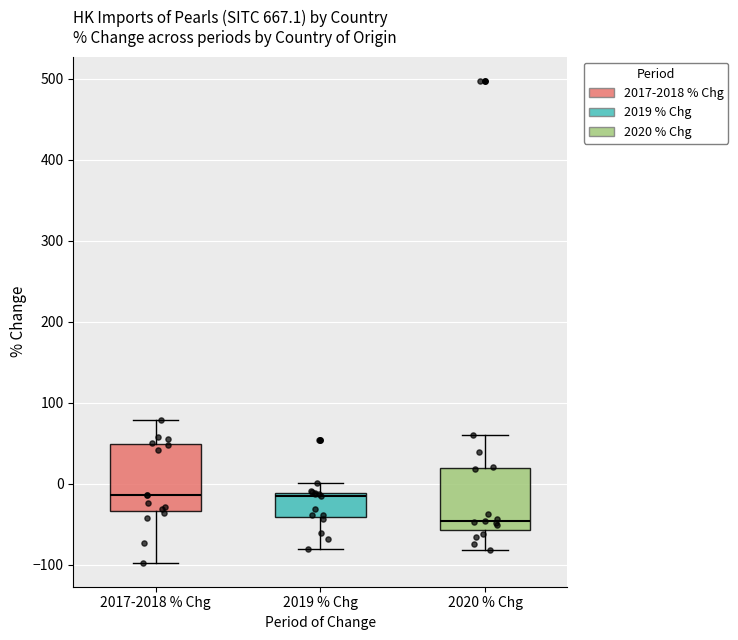

Reading left to right, transcribe this box plot: for each box, give where its median line is, the range the box spans, and where its two whiskers end, as read against the y-axis. The values are not printed on the chart, so give them approximately, as read against the axis.

2017-2018 % Chg: median -10, box -30 to 50, whiskers -100 to 80
2019 % Chg: median -10 (just below the box's upper edge), box -40 to -10, whiskers -80 to 0
2020 % Chg: median -50, box -60 to 20, whiskers -80 to 60